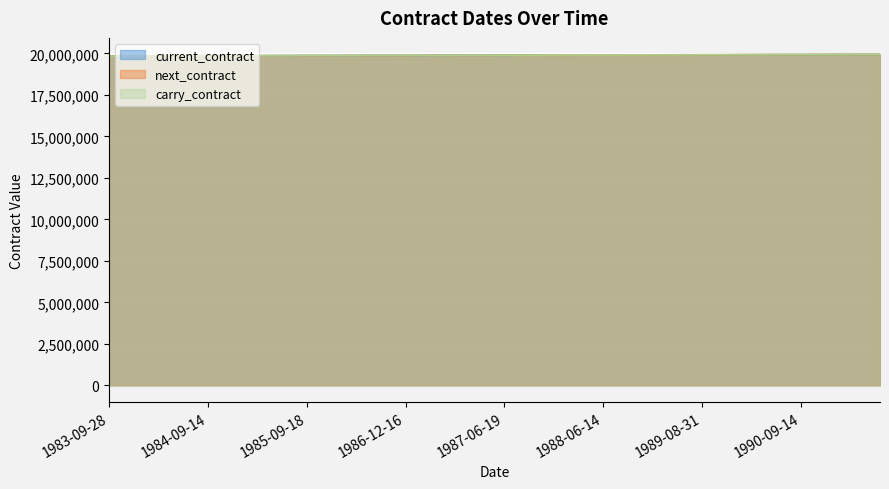

At which label does current_contract reach its minimum?

1983-09-28